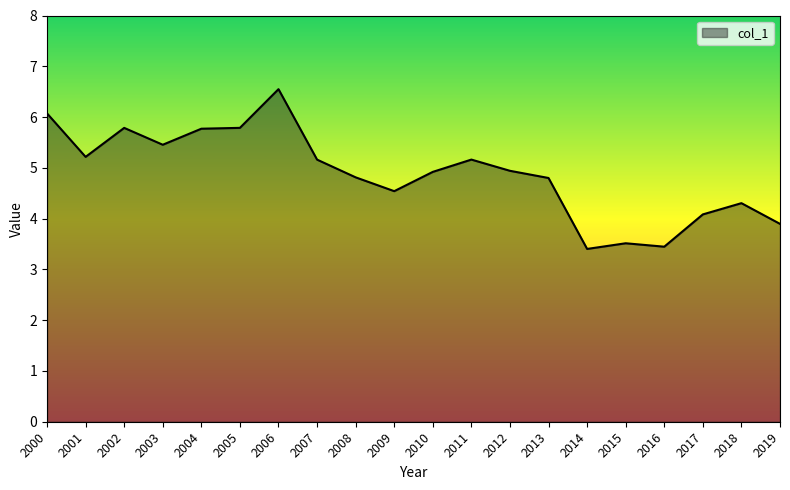

How many lines are shown in the chart?

1